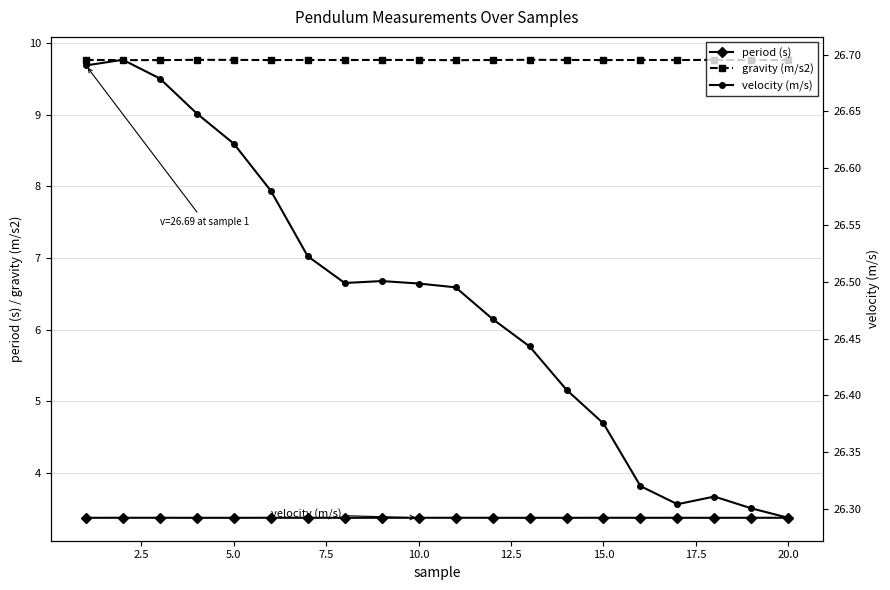

True or false: gravity (m/s2) has a value of 9.8 at 10.0.

True